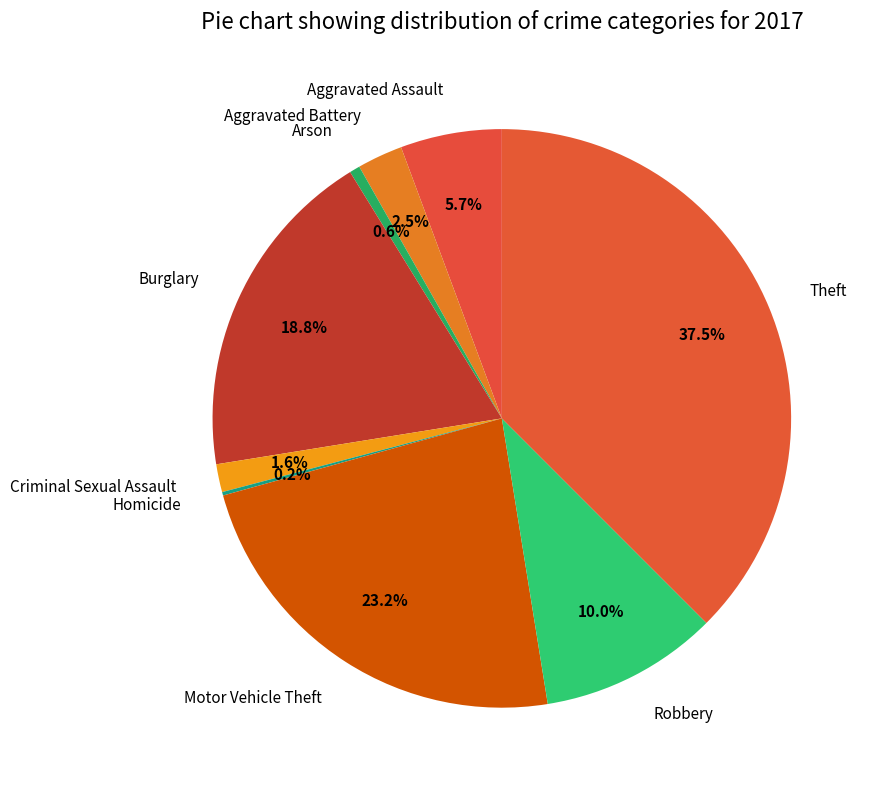

To the nearest percent, what is the combined percentage of Aggravated Battery and Aggravated Assault?

8%